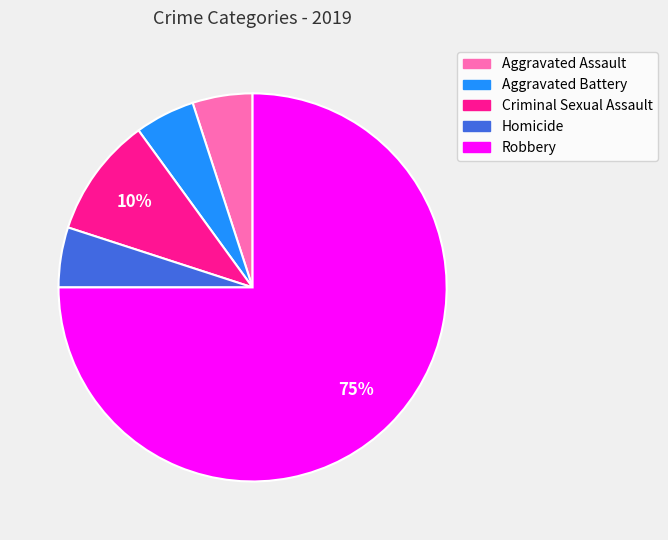

To the nearest percent, what is the average slice percentage?

20%